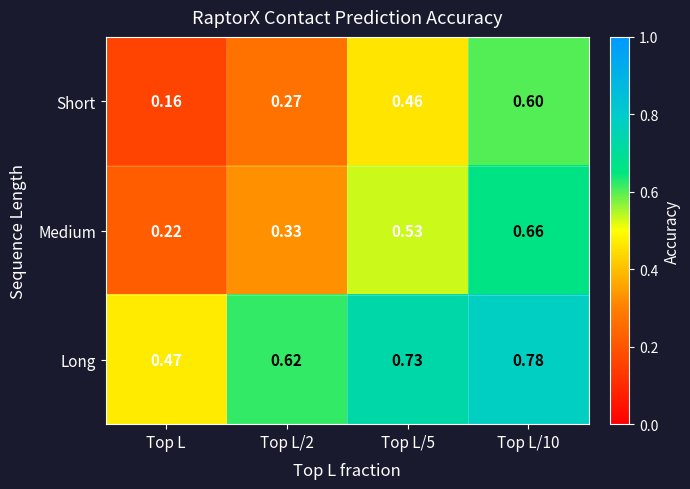

Rank the series at Top L/10 from lowest to highest value.

Short, Medium, Long